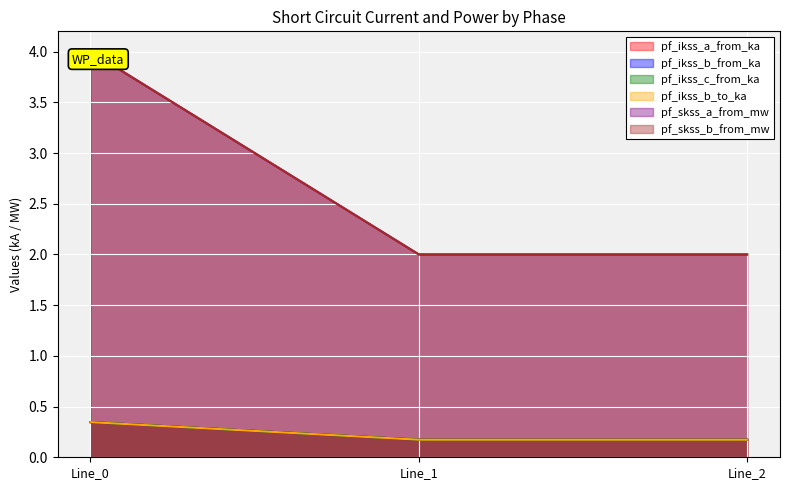

What are all the series names shown in the legend?

pf_ikss_a_from_ka, pf_ikss_b_from_ka, pf_ikss_c_from_ka, pf_ikss_b_to_ka, pf_skss_a_from_mw, pf_skss_b_from_mw